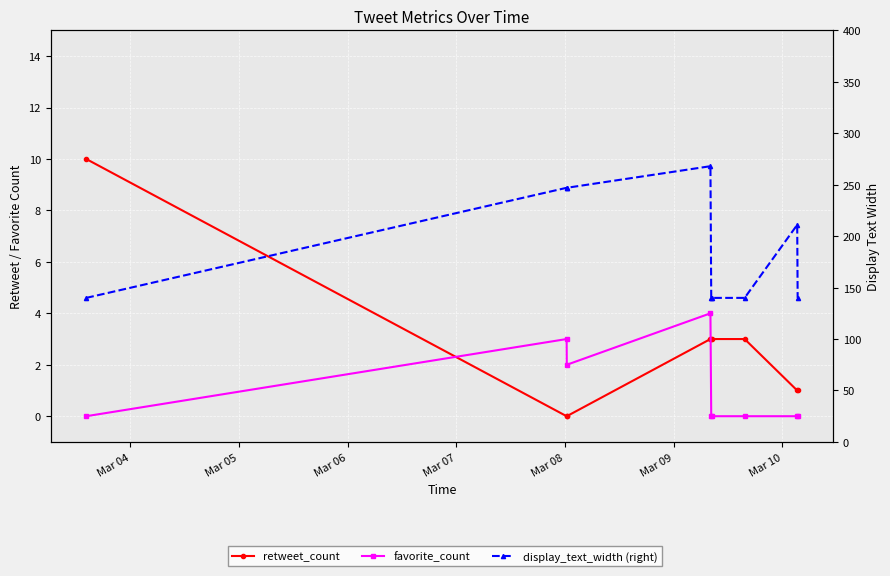

How many values in the retweet_count series are below 3?

4